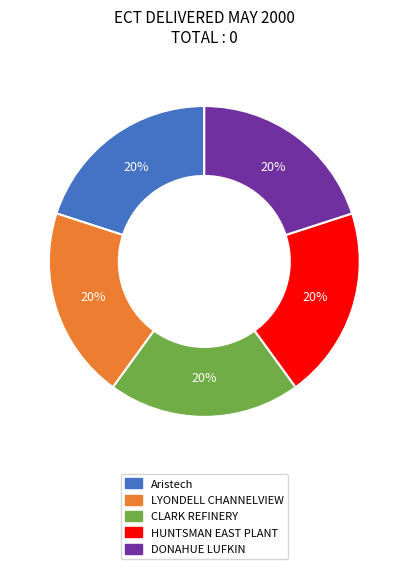

To the nearest percent, what is the difference between the DONAHUE LUFKIN and Aristech slice percentages?

0%